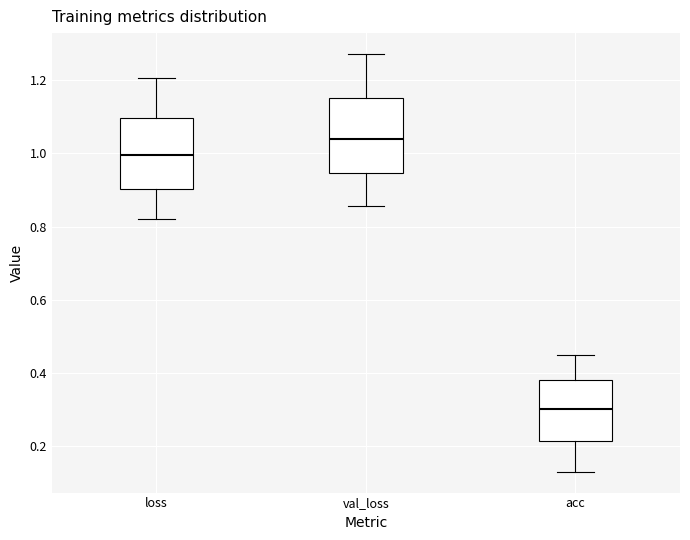

Reading left to right, transcribe this box plot: for each box, give where its median line is, the range the box spans, and where its two whiskers end, as read against the y-axis. The values are not printed on the chart, so give them approximately, as read against the axis.

loss: median 1.00, box 0.90 to 1.10, whiskers 0.82 to 1.20
val_loss: median 1.04, box 0.94 to 1.16, whiskers 0.86 to 1.28
acc: median 0.30, box 0.22 to 0.38, whiskers 0.12 to 0.44